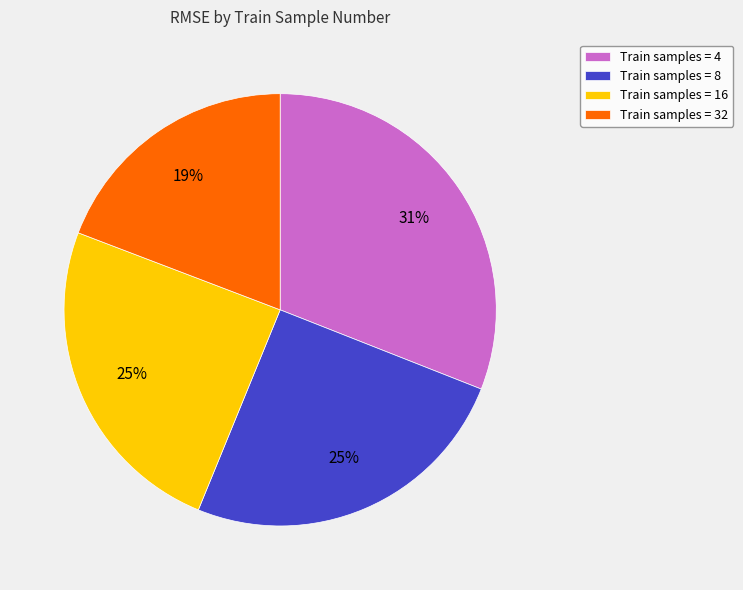

Does Train samples = 32 account for over 50% of the chart?

No